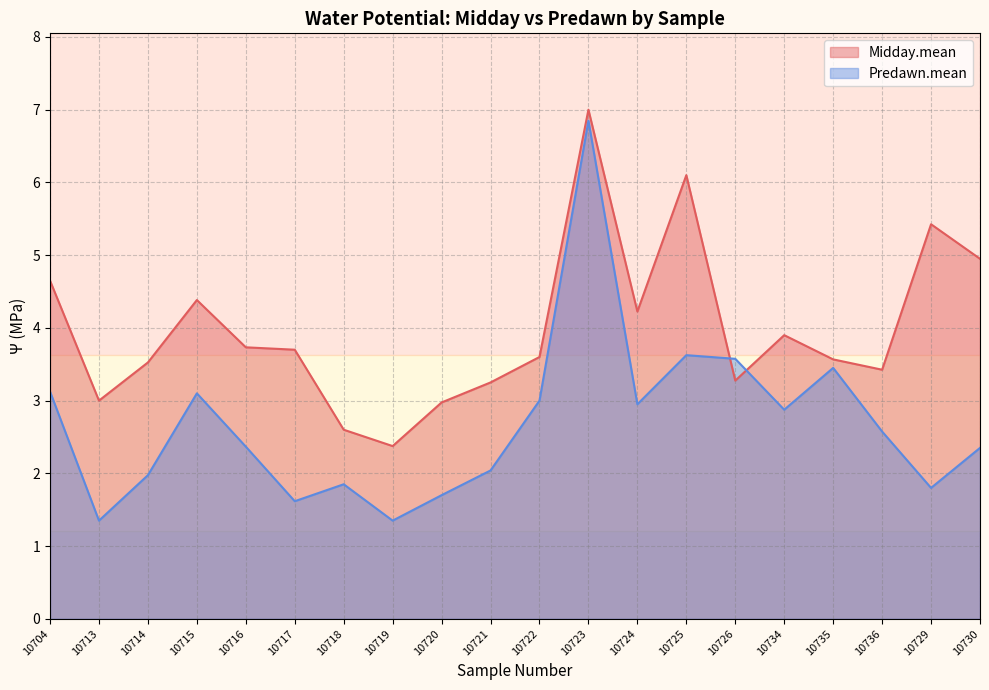

Where is the first local minimum for Midday.mean?

10713